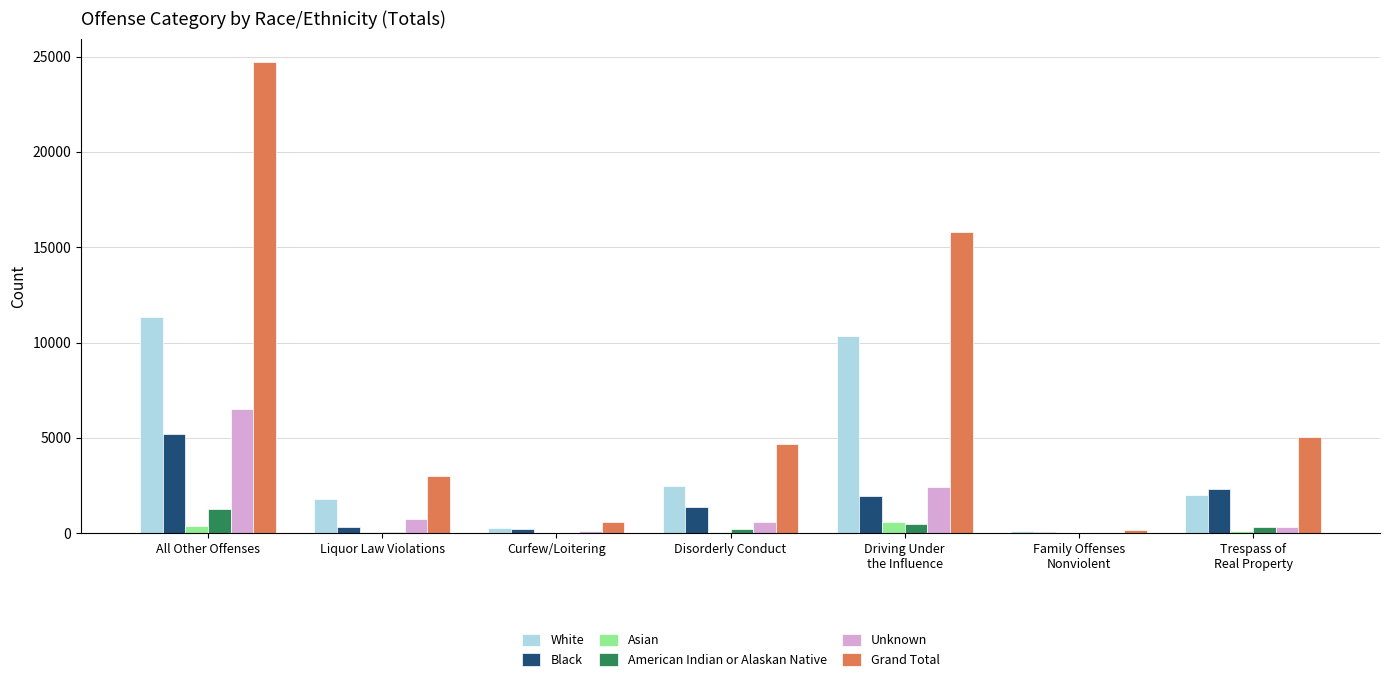

How many data points does each series have?

7